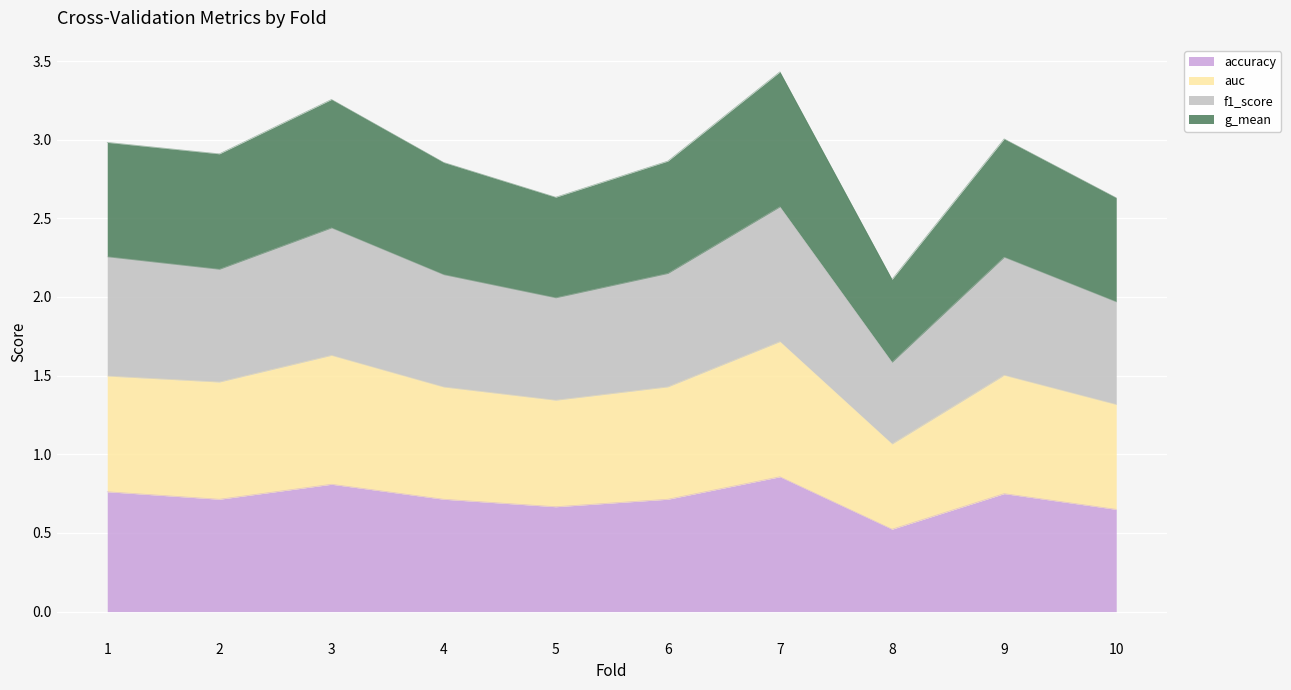

What is the total value across all series at 10?

2.6